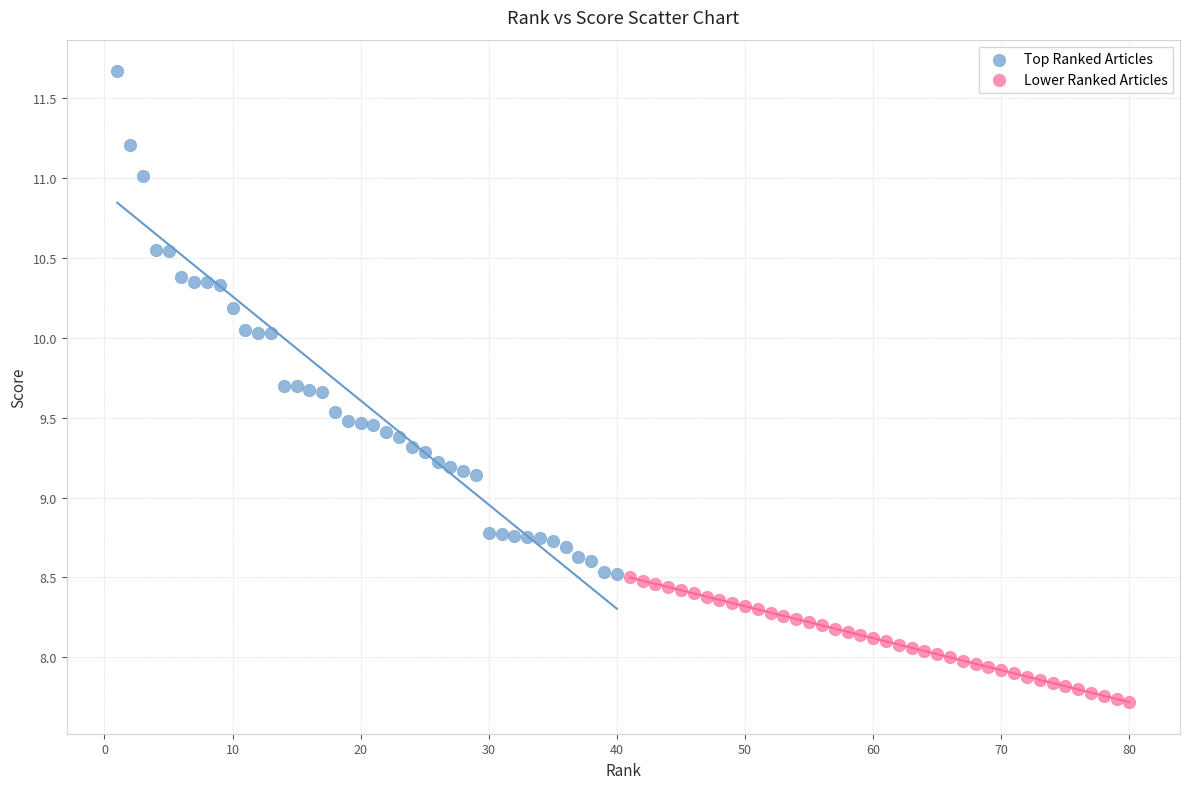

Which series reaches the maximum Y coordinate?

Top Ranked Articles